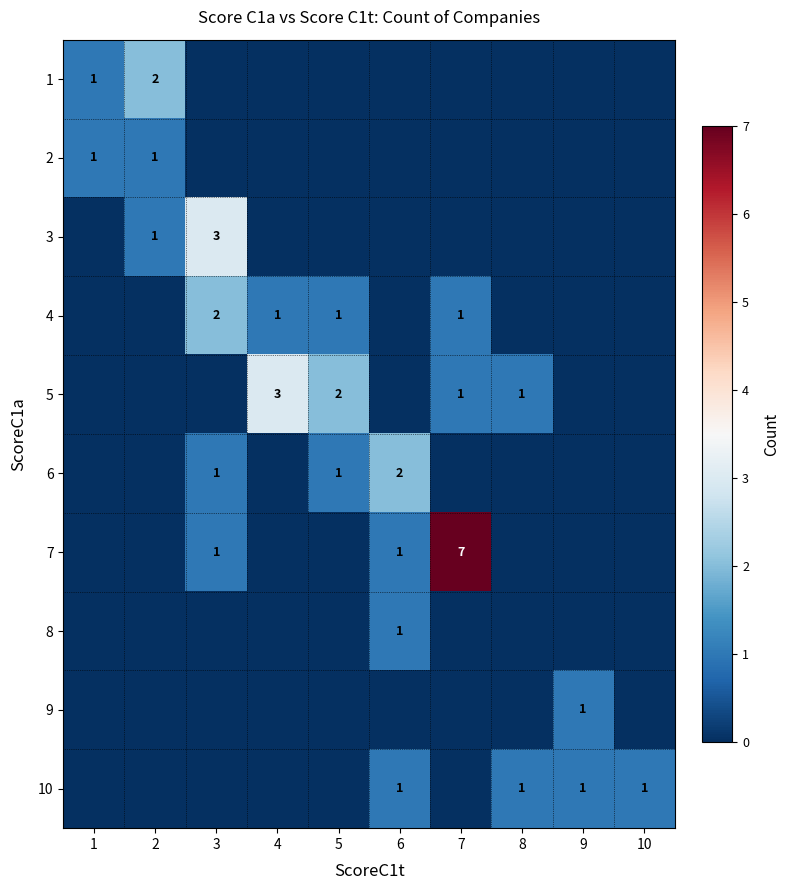

The 9 series shows 1 at 9. True or false?

True